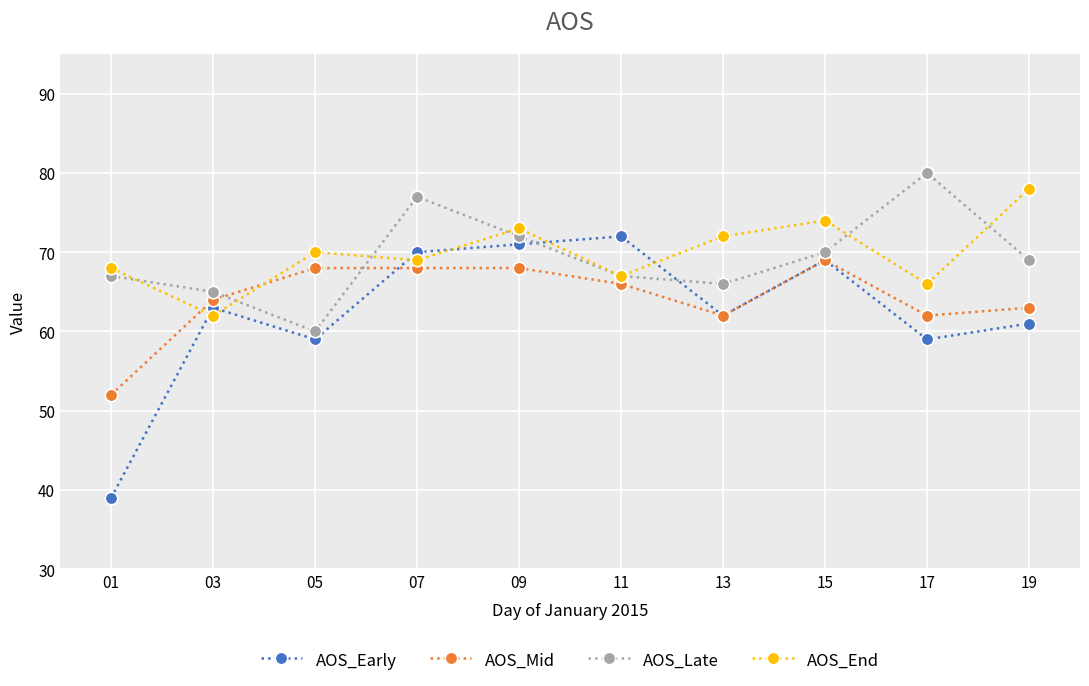

What is the smallest value displayed?

39